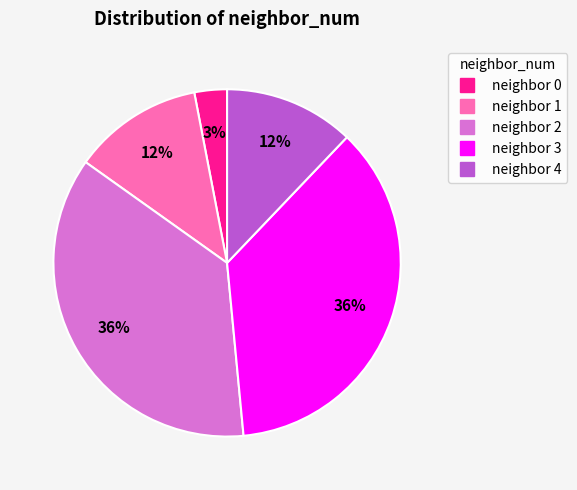

Is there a majority slice in this chart?

No